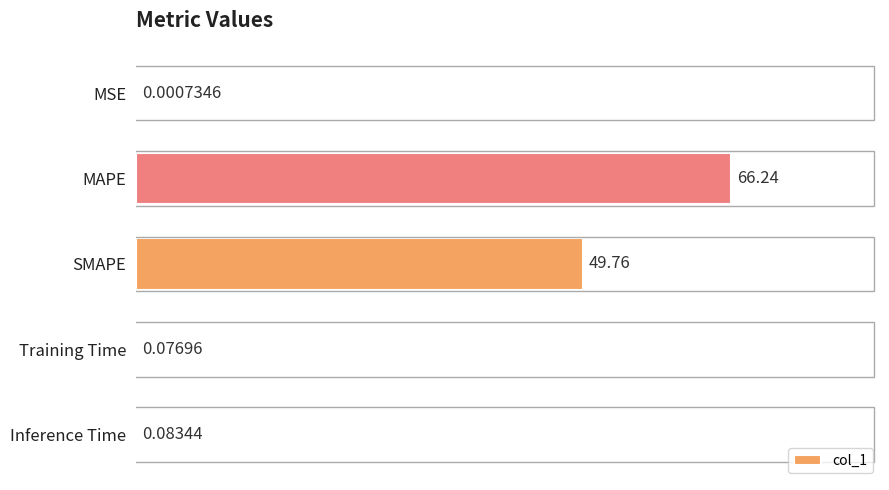

What is the change in value from MSE to MAPE?

+66.2